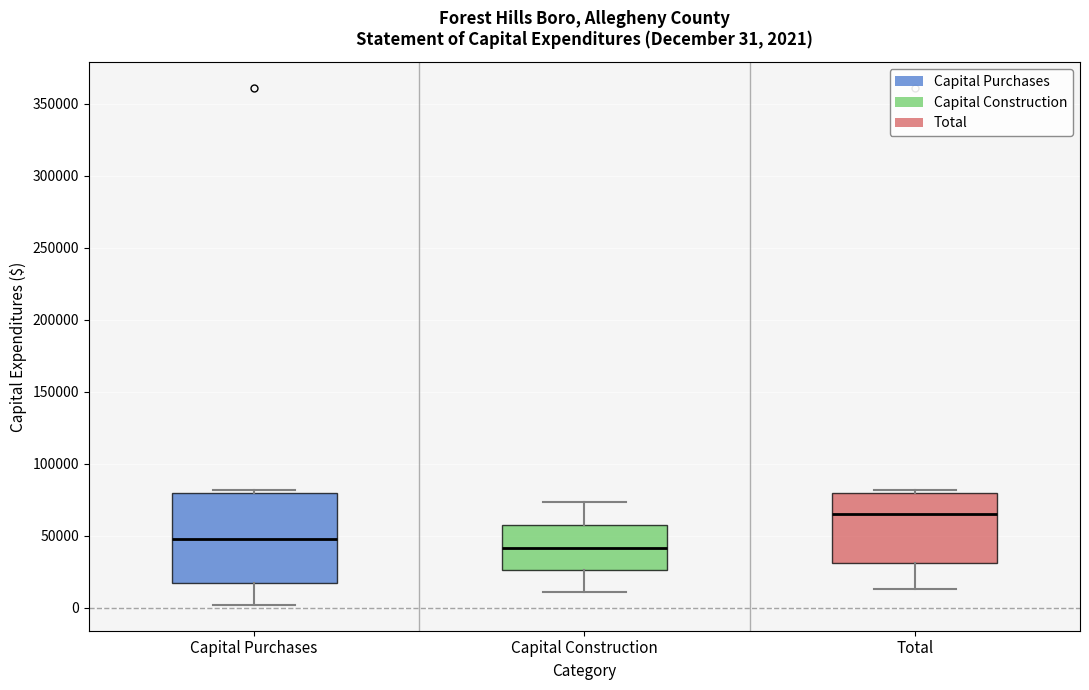

Comparing the boxes themselves (not the whiskers), which one is the tallest?

Capital Purchases